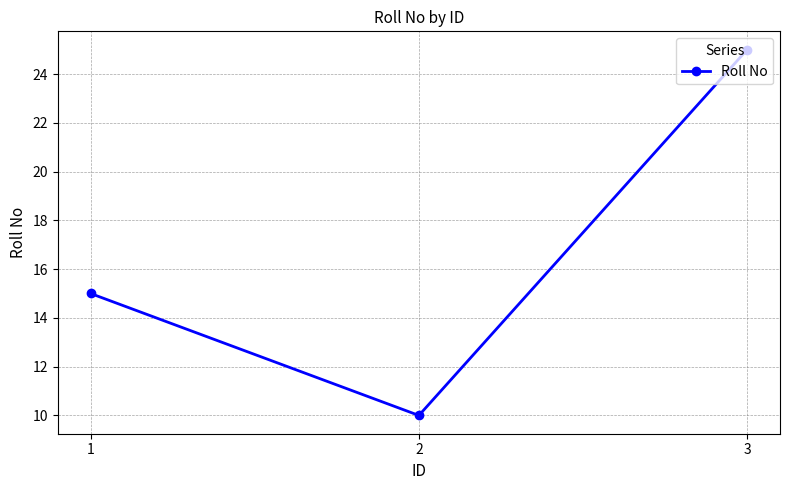

Between 1 and 3, which is larger?

3